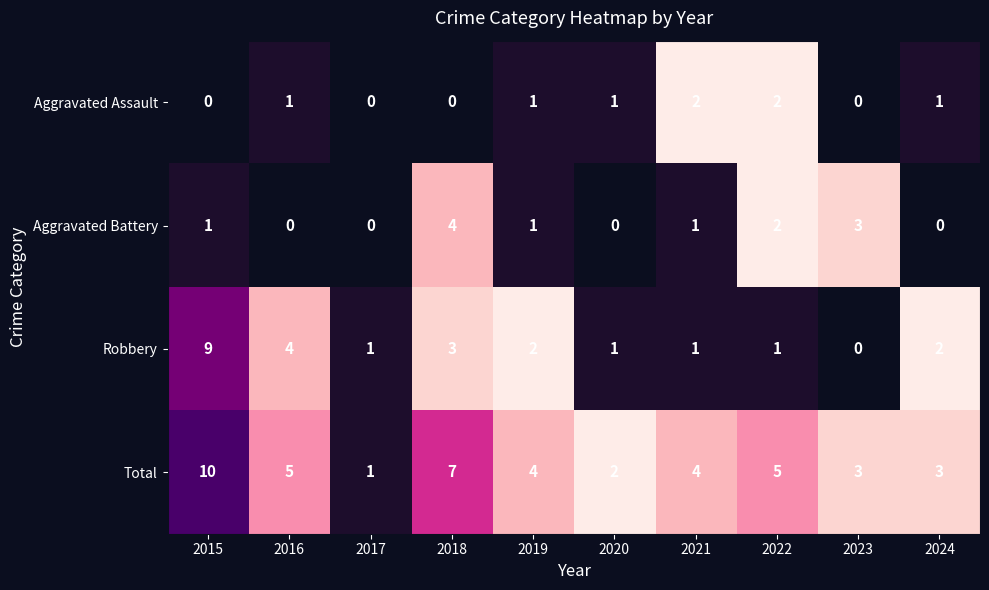

What is the difference between the Total values at 2024 and 2018?

4